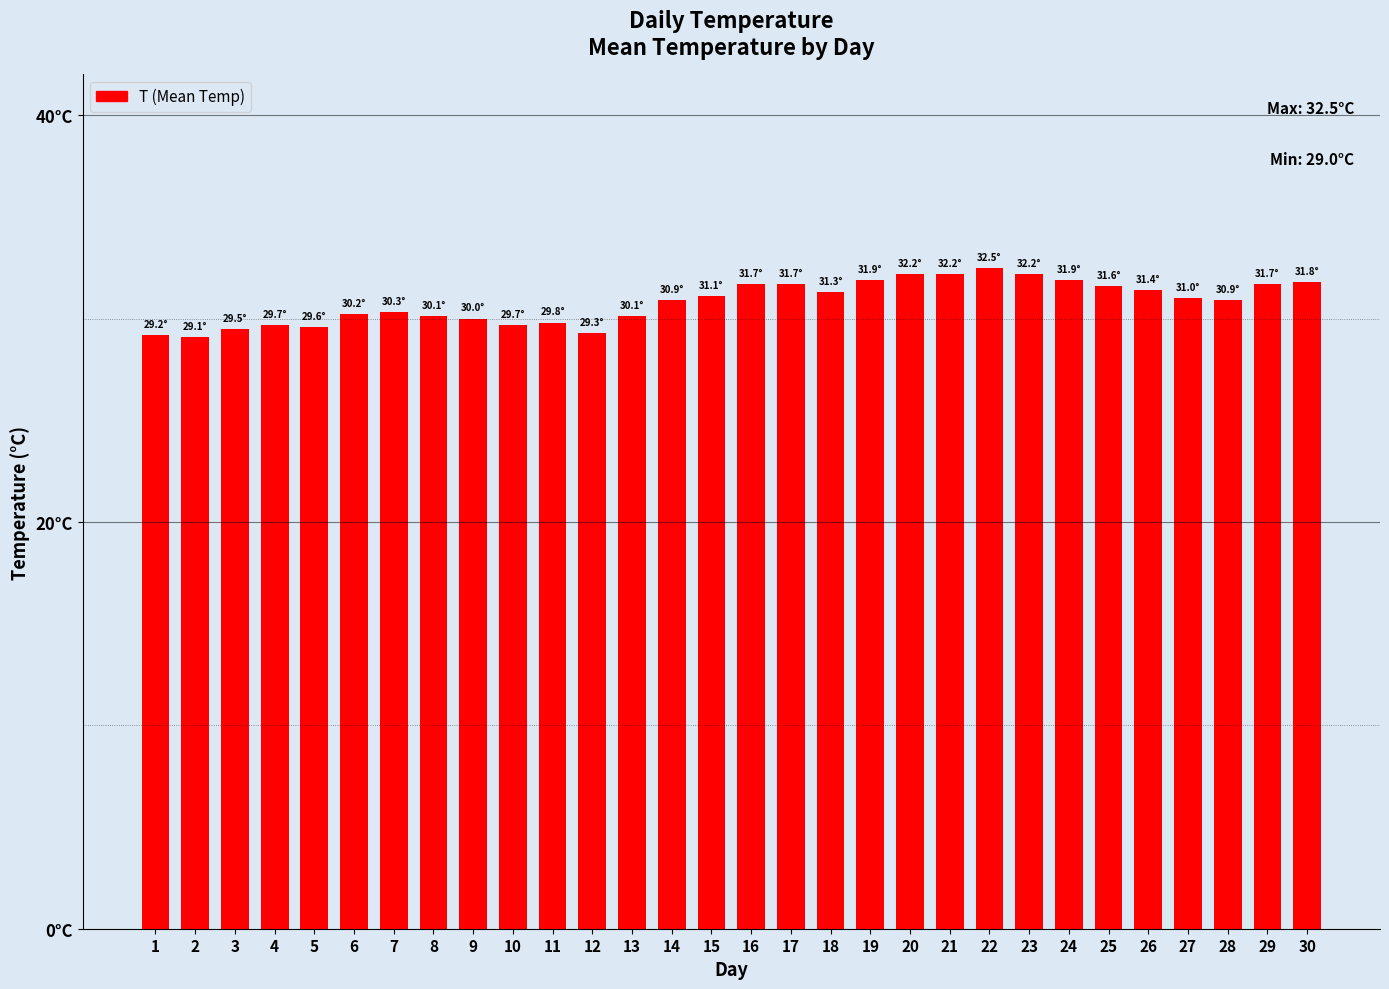

Does the chart contain any negative values?

No